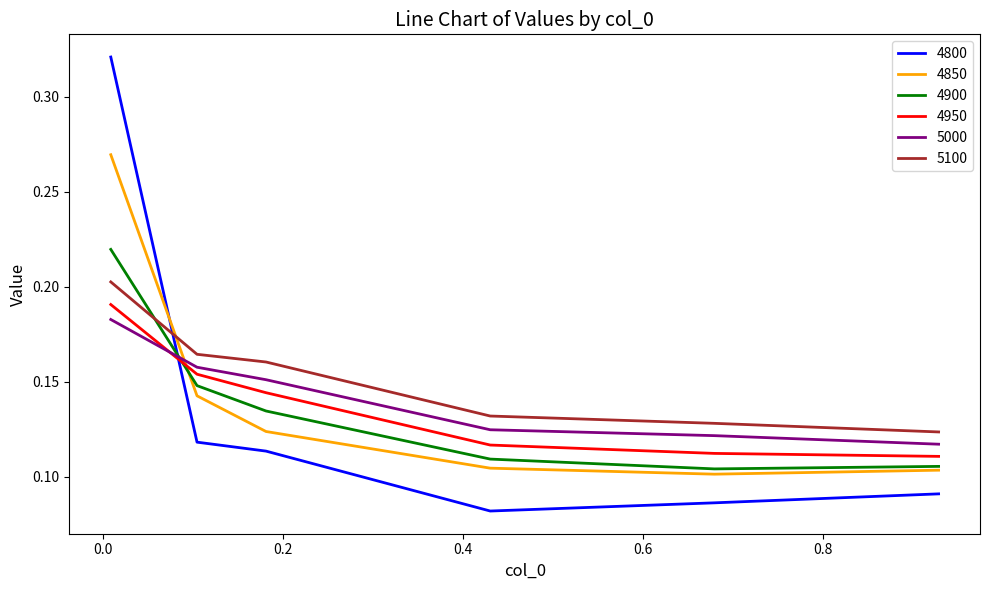

Which series ends up on top after the final intersection of 4900 and 5100?

5100